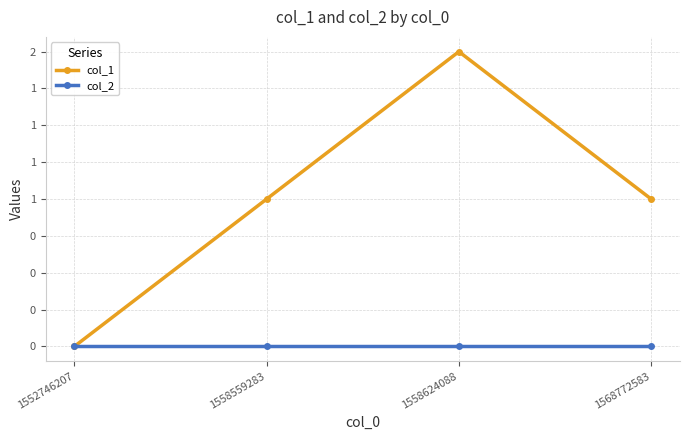

At 1558624088, list the series in order from largest to smallest.

col_1, col_2